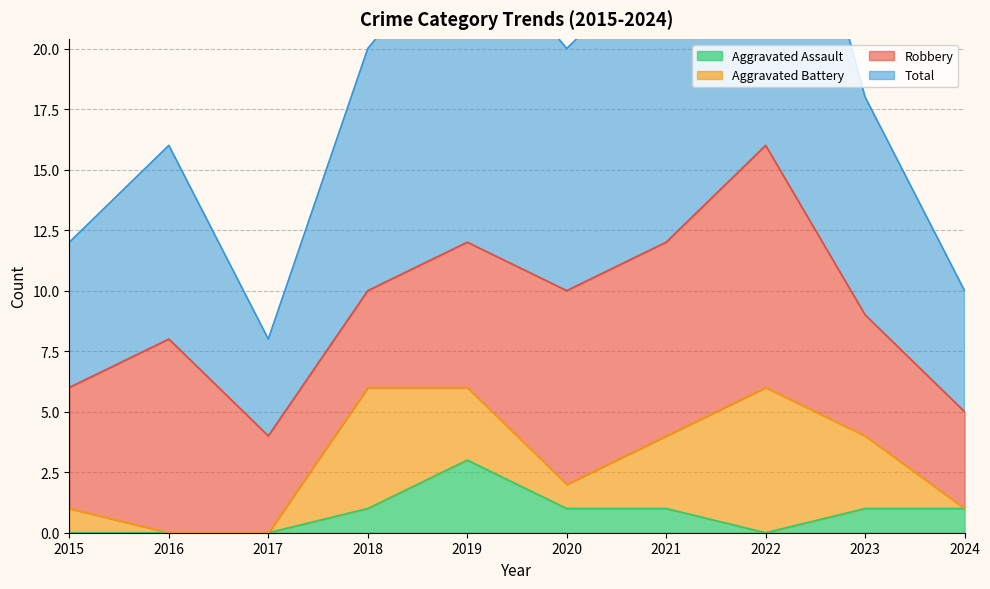

In Aggravated Assault, how many points are lower than both neighbors (excluding endpoints)?

1